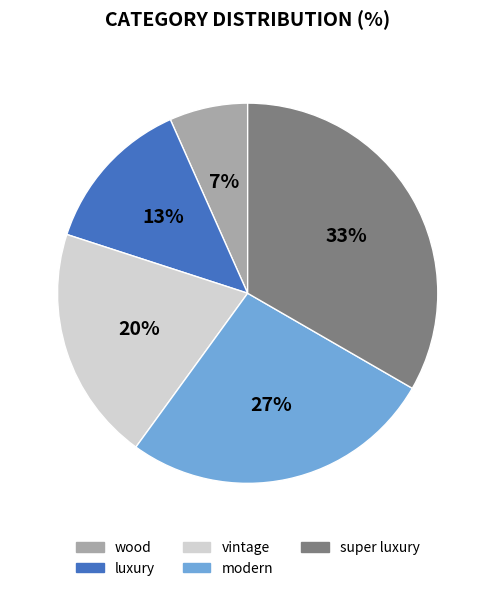

How many segments does this pie chart have?

5